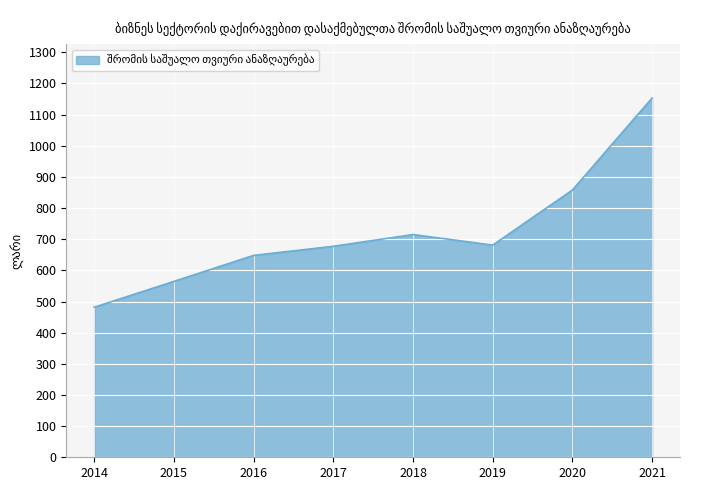

What is the greatest value displayed?

1153.3